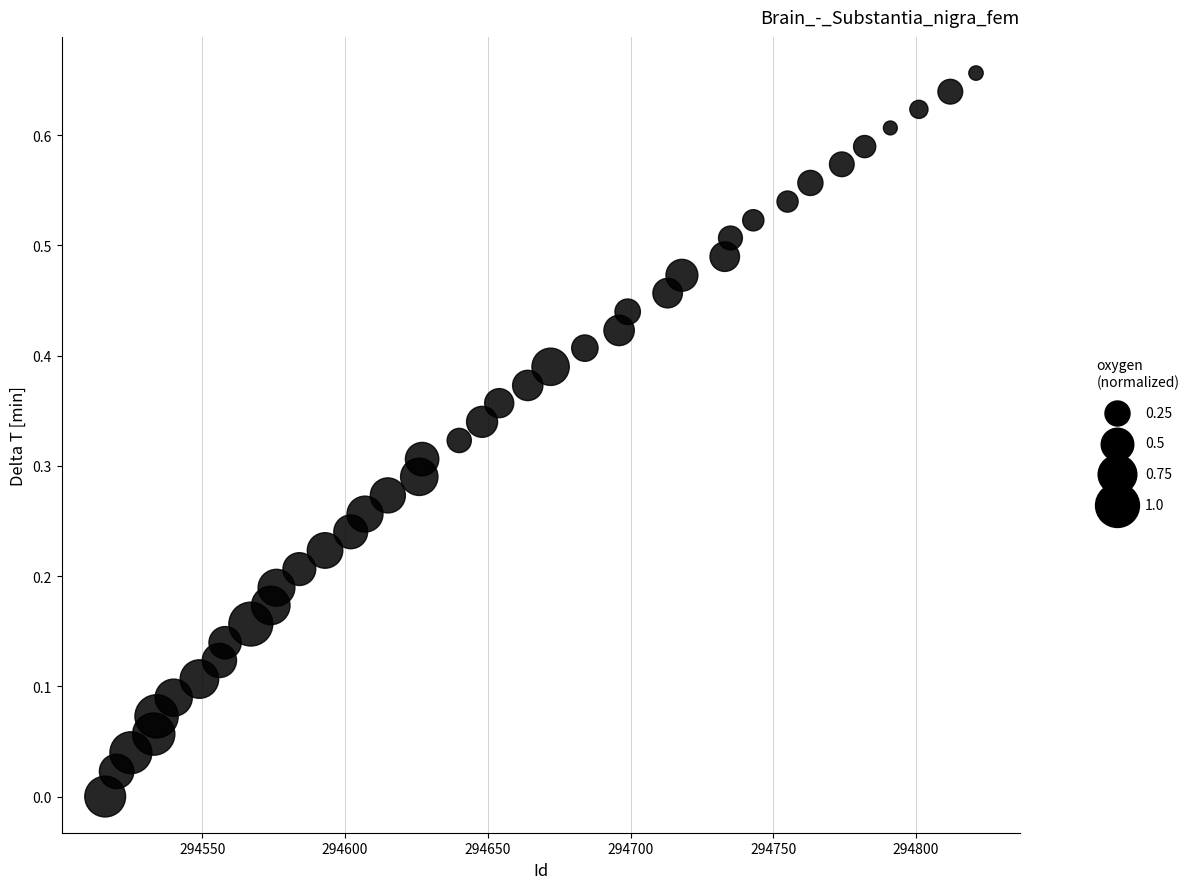

What is the range of X values (max minus min)?

305.0